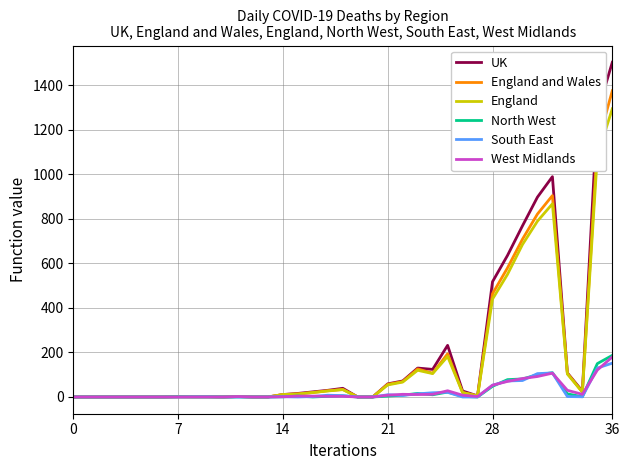

What is the difference between the second highest and second lowest values in the England and Wales series?

1133